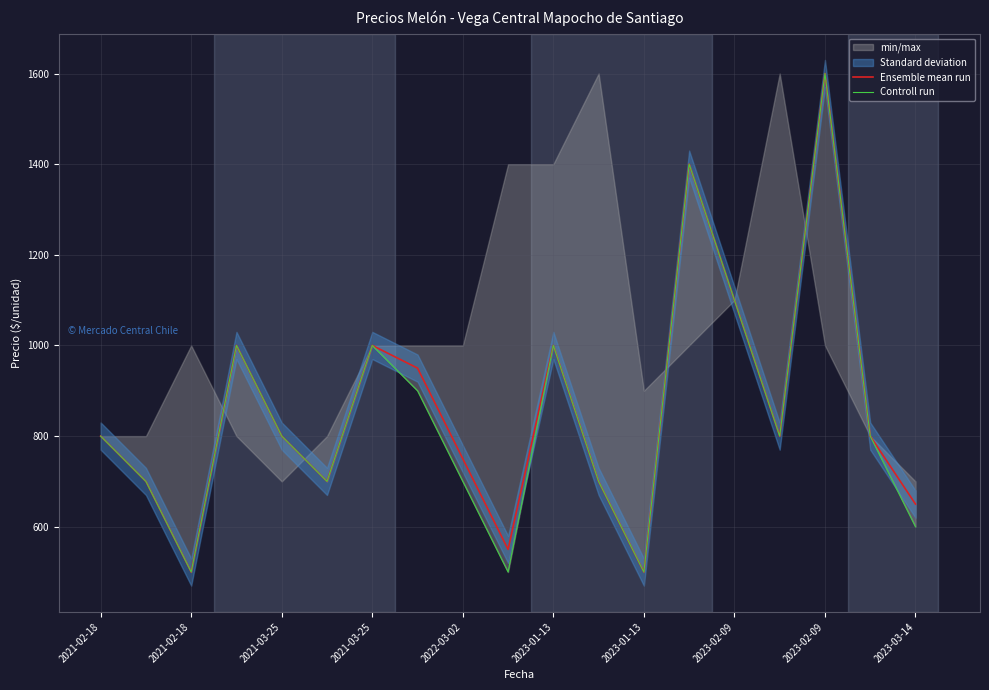

True or false: Ensemble mean run and Controll run cross at least once.

False